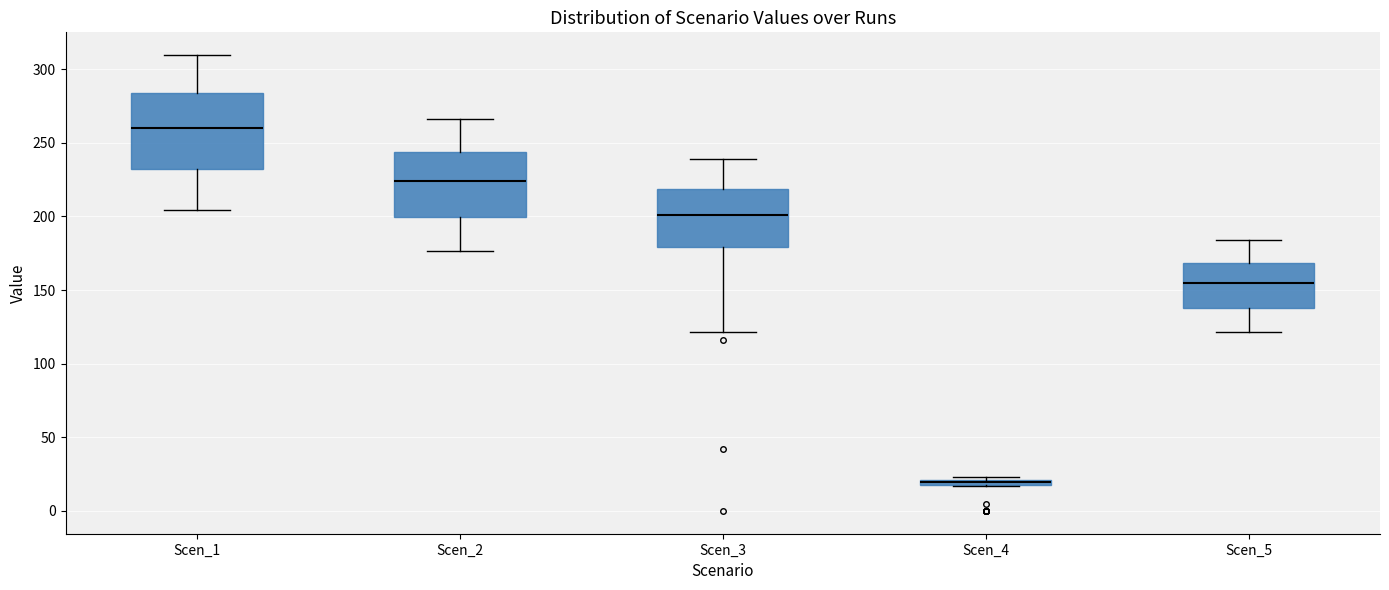

Where is the upper edge of the box for Scen_4 on the y-axis? The values are not printed on the chart, so give them approximately, as read against the axis.

20